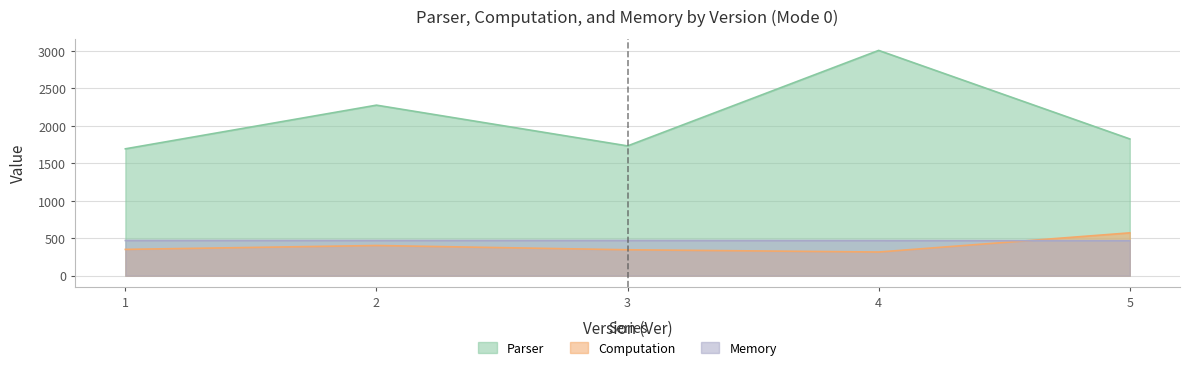

In Computation, how many points are higher than both neighbors (excluding endpoints)?

1